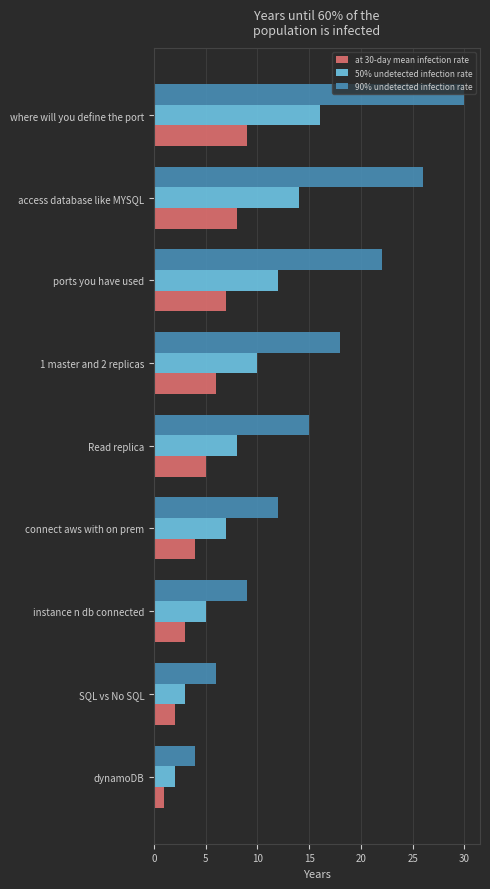

Is it true that at 30-day mean infection rate equals 10 at 1 master and 2 replicas?

False